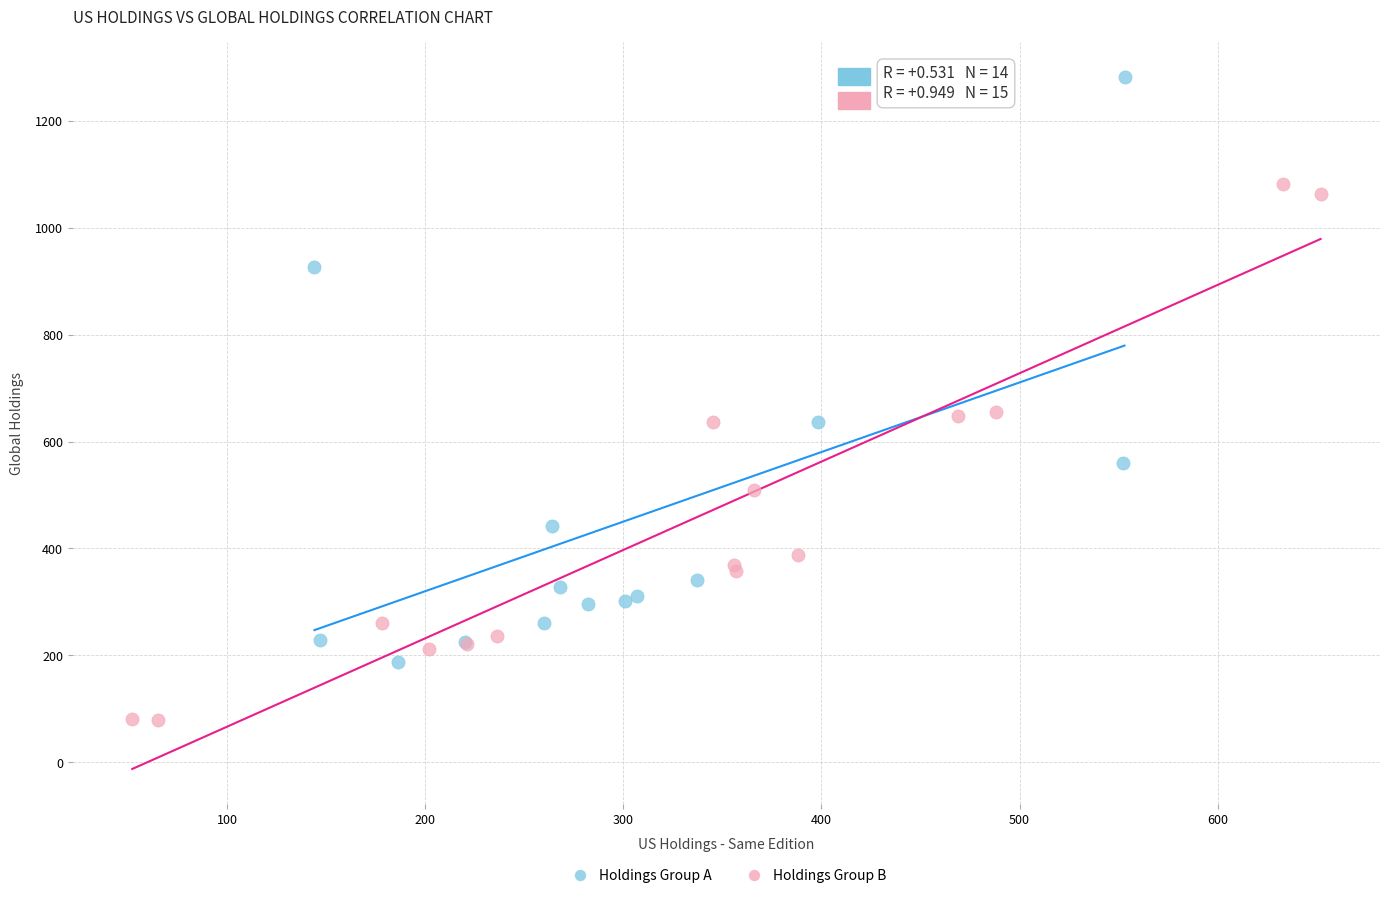

Which series contains the highest Y value?

Holdings Group A